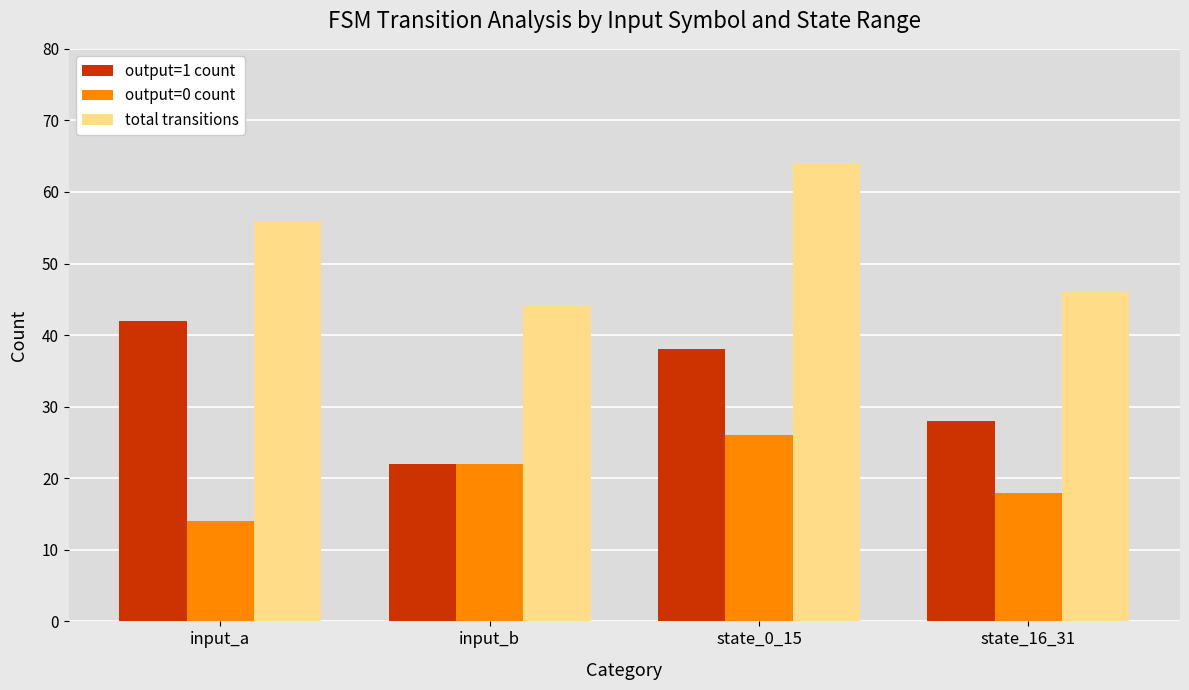

What is the label of the 3rd bar from the left?

state_0_15